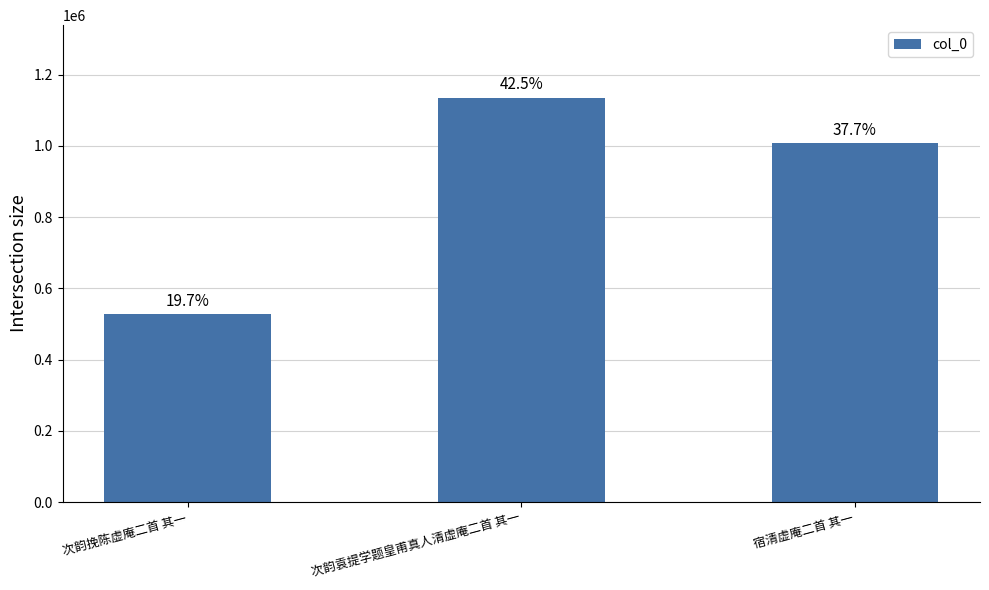

The chart shows a value of 1537565 at 次韵袁提学题皇甫真人清虚庵二首 其一. True or false?

False